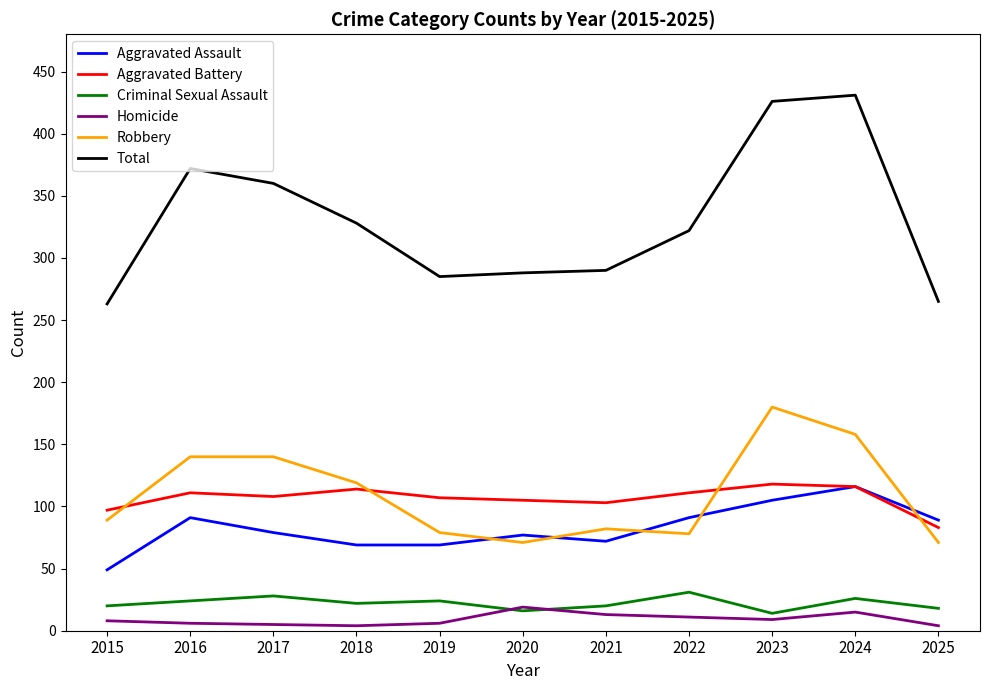

True or false: Homicide and Robbery cross at least once.

False